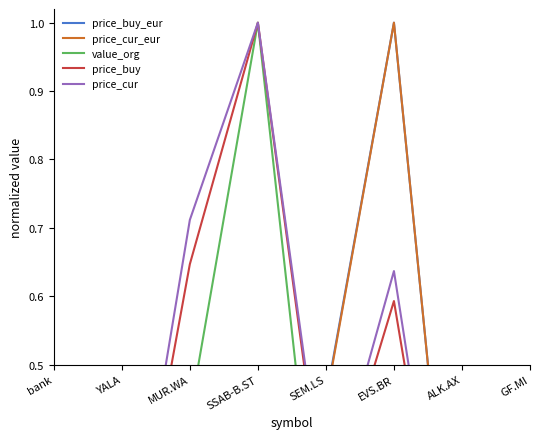

True or false: price_cur and price_buy intersect in this chart.

False